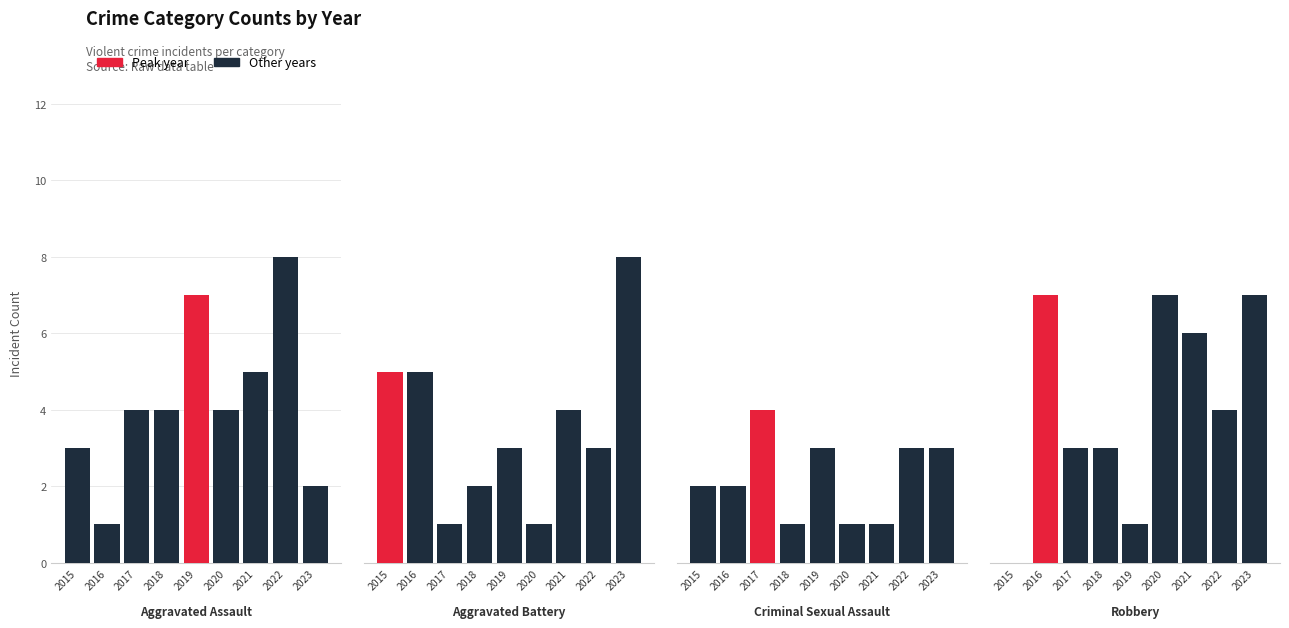

How many Aggravated Assault values are between 3 and 5?

5